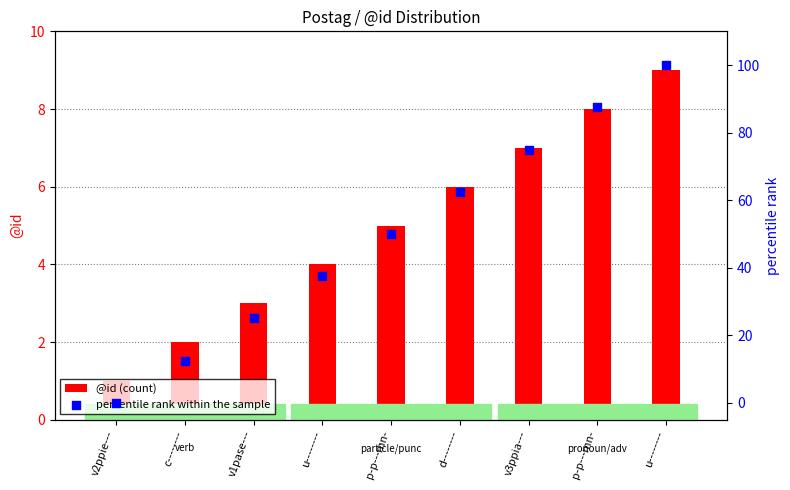

At which category is the sum across all series the highest?

u--------